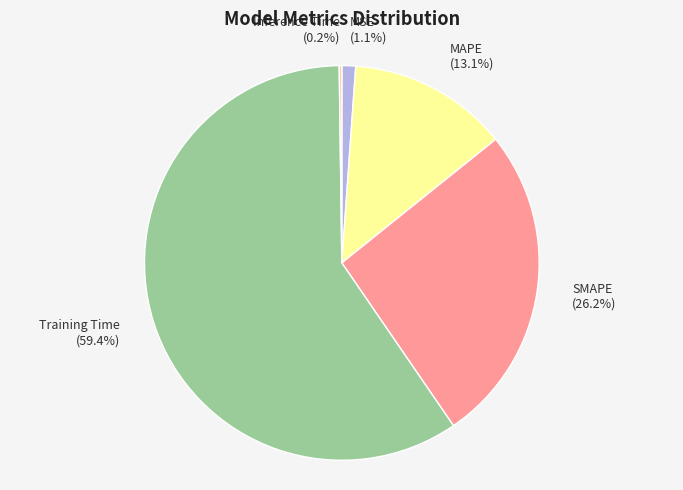

What is the largest slice in the pie chart?

Training Time